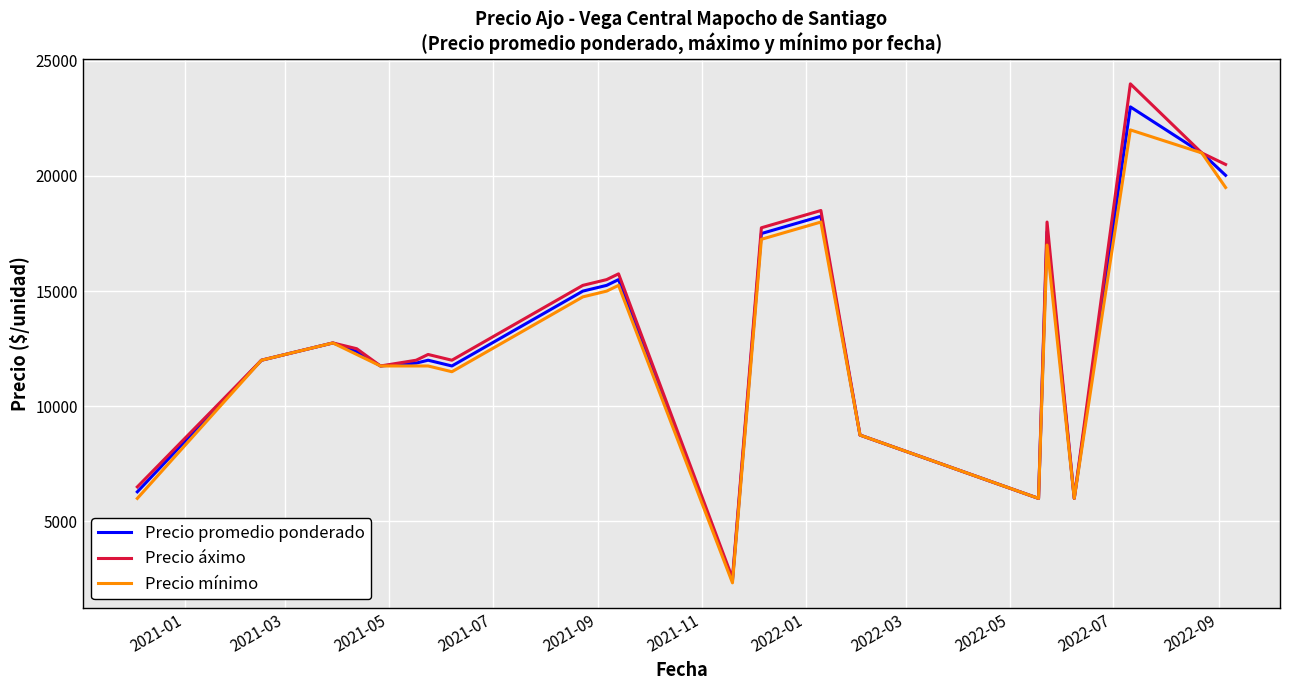

Which series has the widest spread of values?

Precio áximo